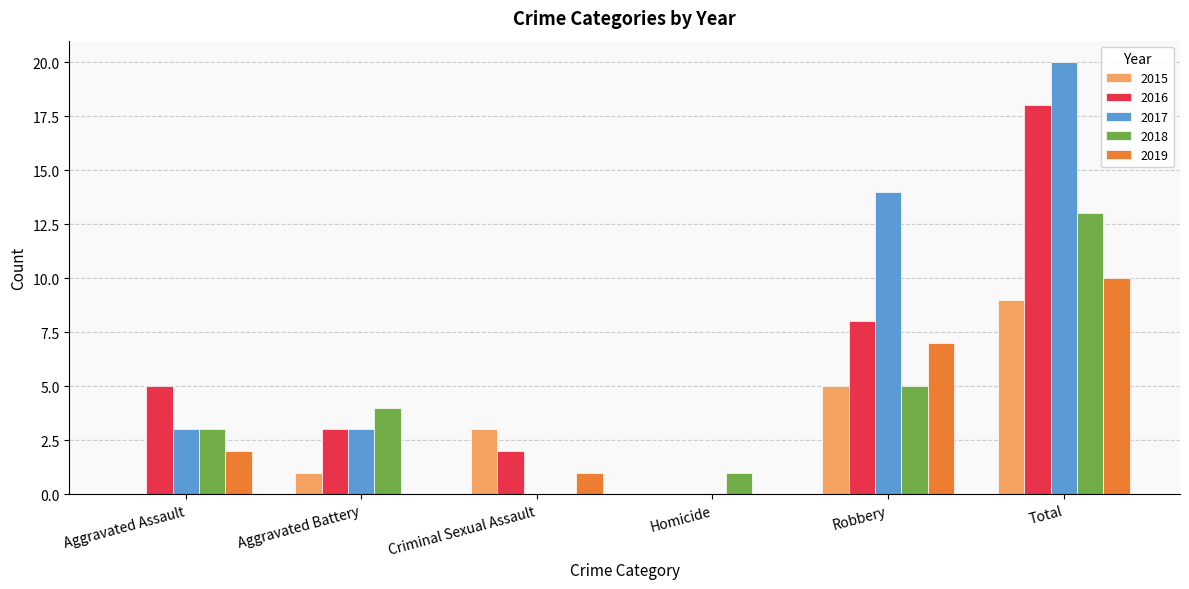

What is the difference between the 2018 values at Criminal Sexual Assault and Homicide?

1